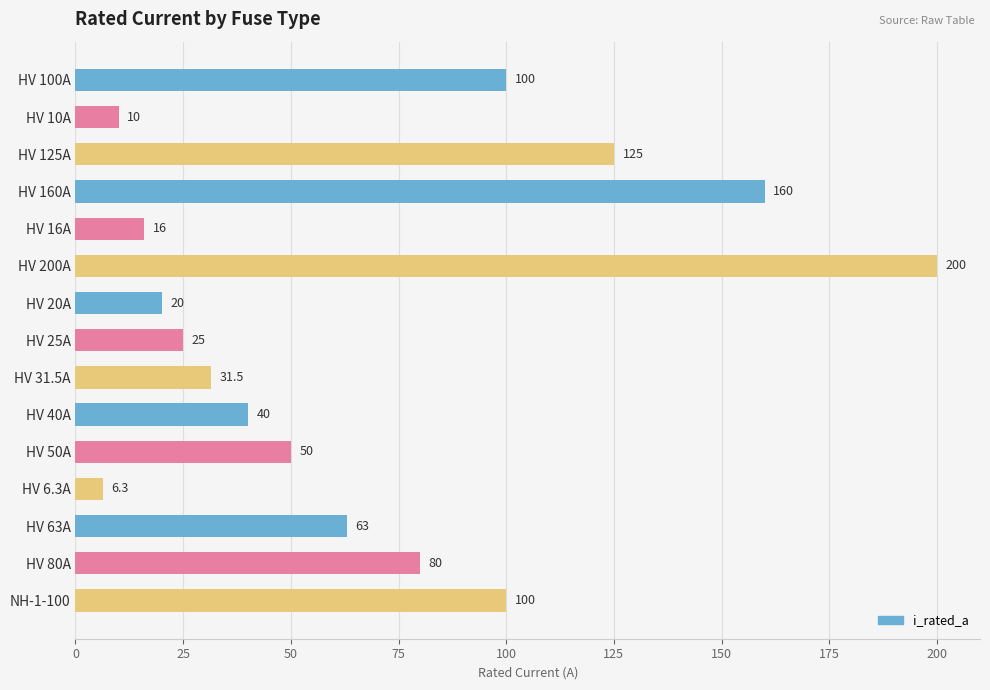

Reading bottom to top, what are all the values shown in this chart?

NH-1-100=100.0	HV 80A=80.0	HV 63A=63.0	HV 6.3A=6.3	HV 50A=50.0	HV 40A=40.0	HV 31.5A=31.5	HV 25A=25.0	HV 20A=20.0	HV 200A=200.0	HV 16A=16.0	HV 160A=160.0	HV 125A=125.0	HV 10A=10.0	HV 100A=100.0